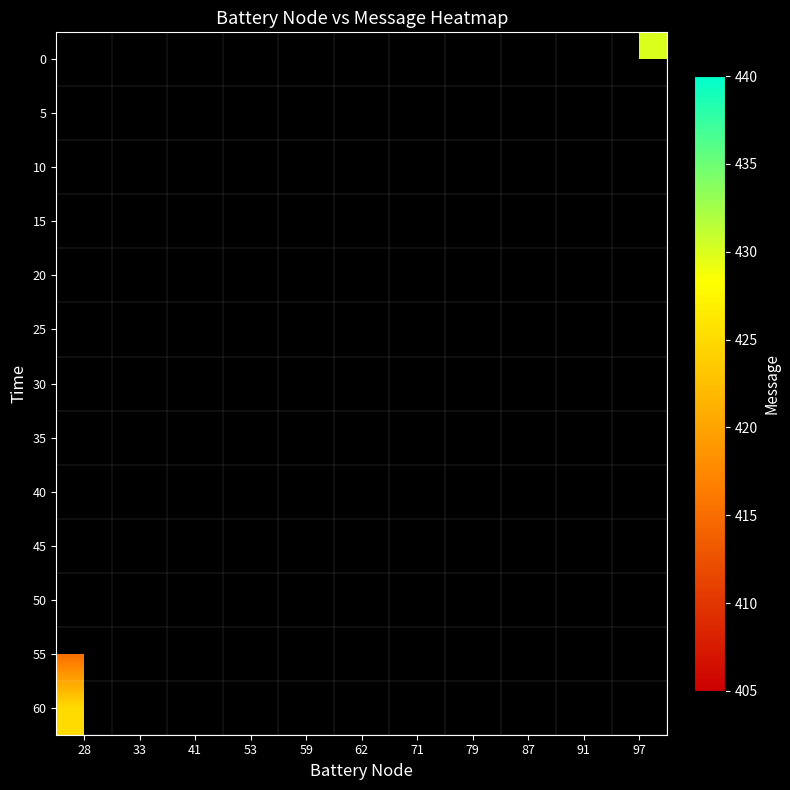

What is the smallest value displayed?

410.0